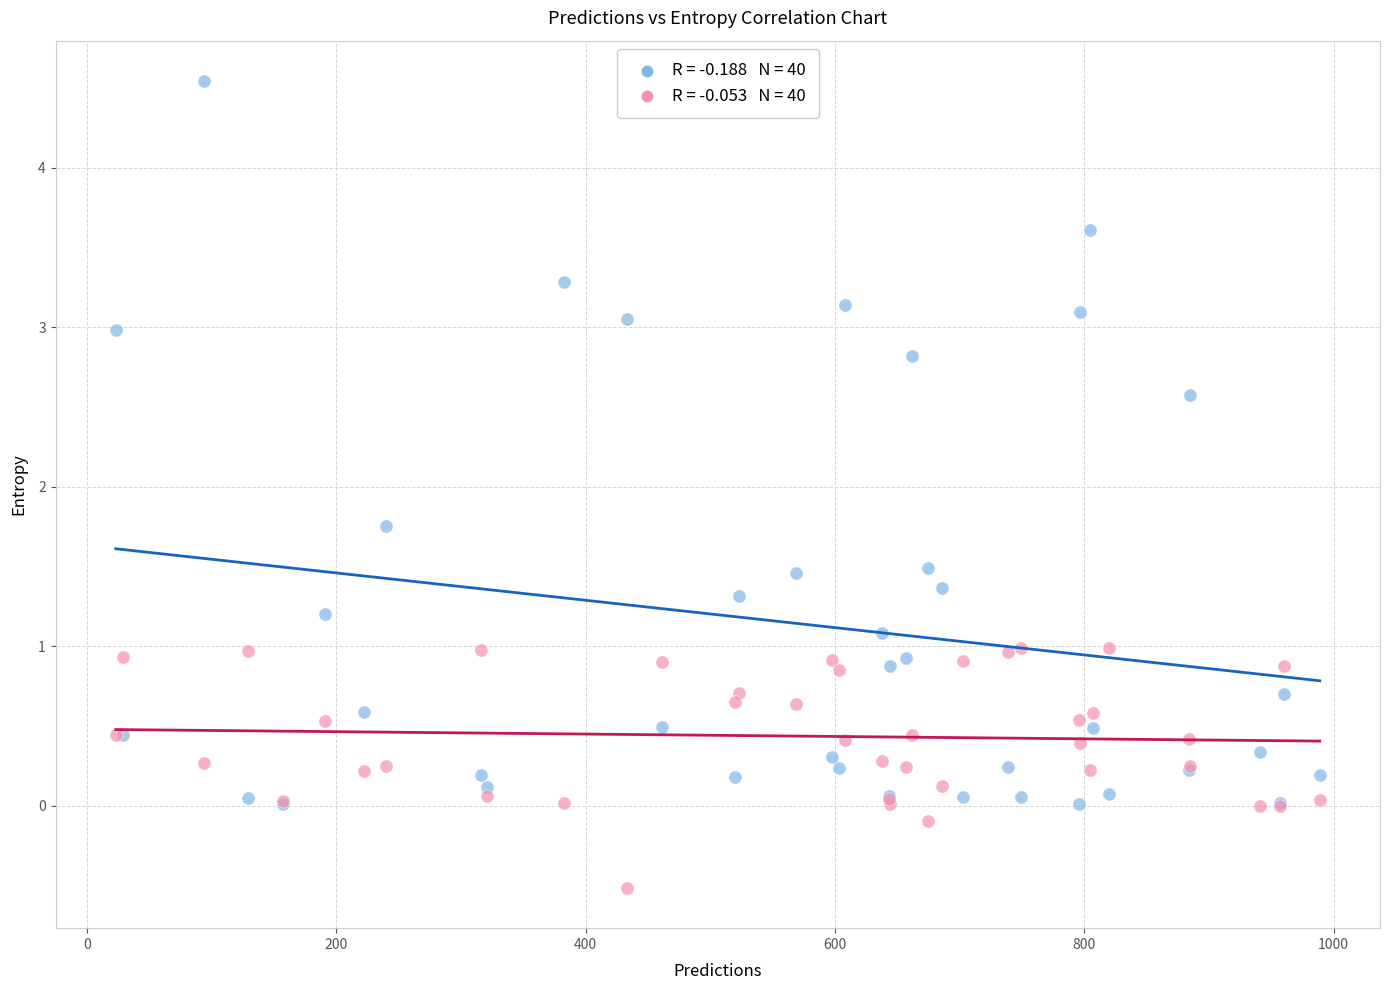

Across all series, what Y value is closest to 2?

1.8